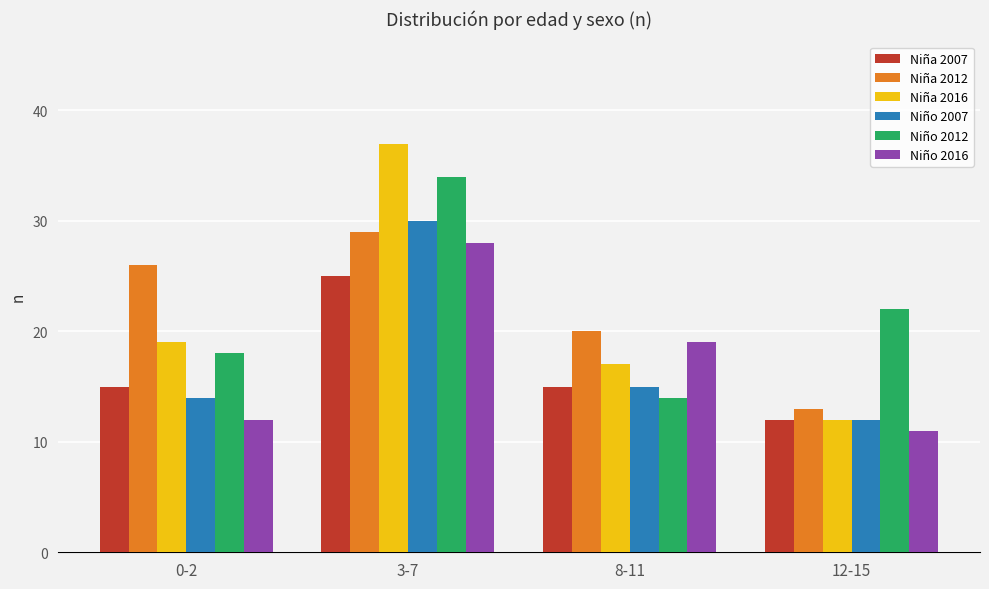

Which series has the widest spread of values?

Niña 2016